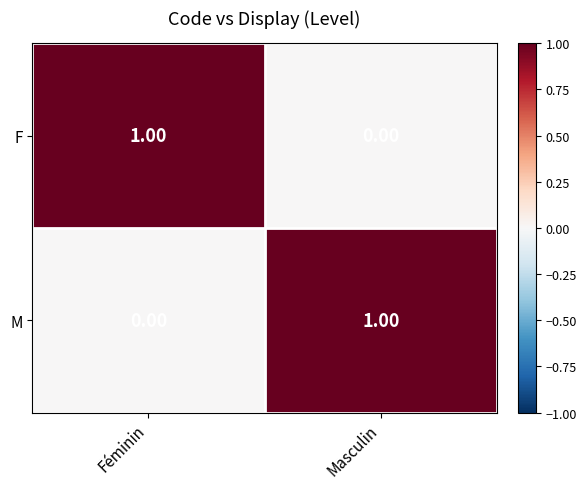

List the labels in order of F value, smallest first.

Masculin, Féminin